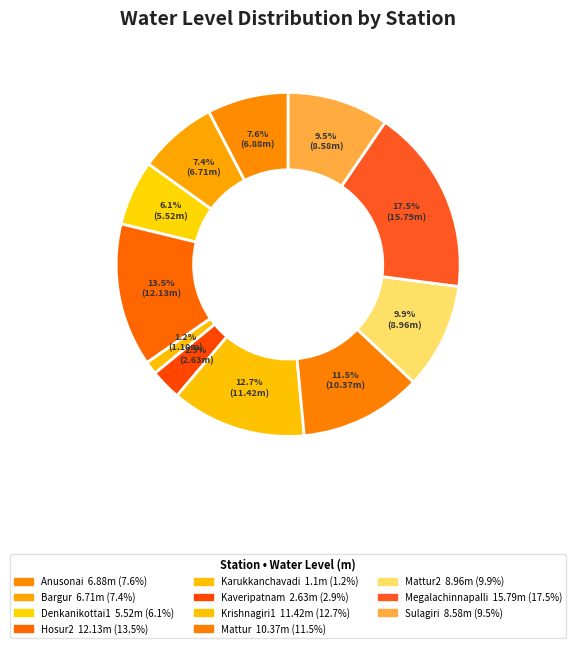

Count the number of slices in the pie.

11